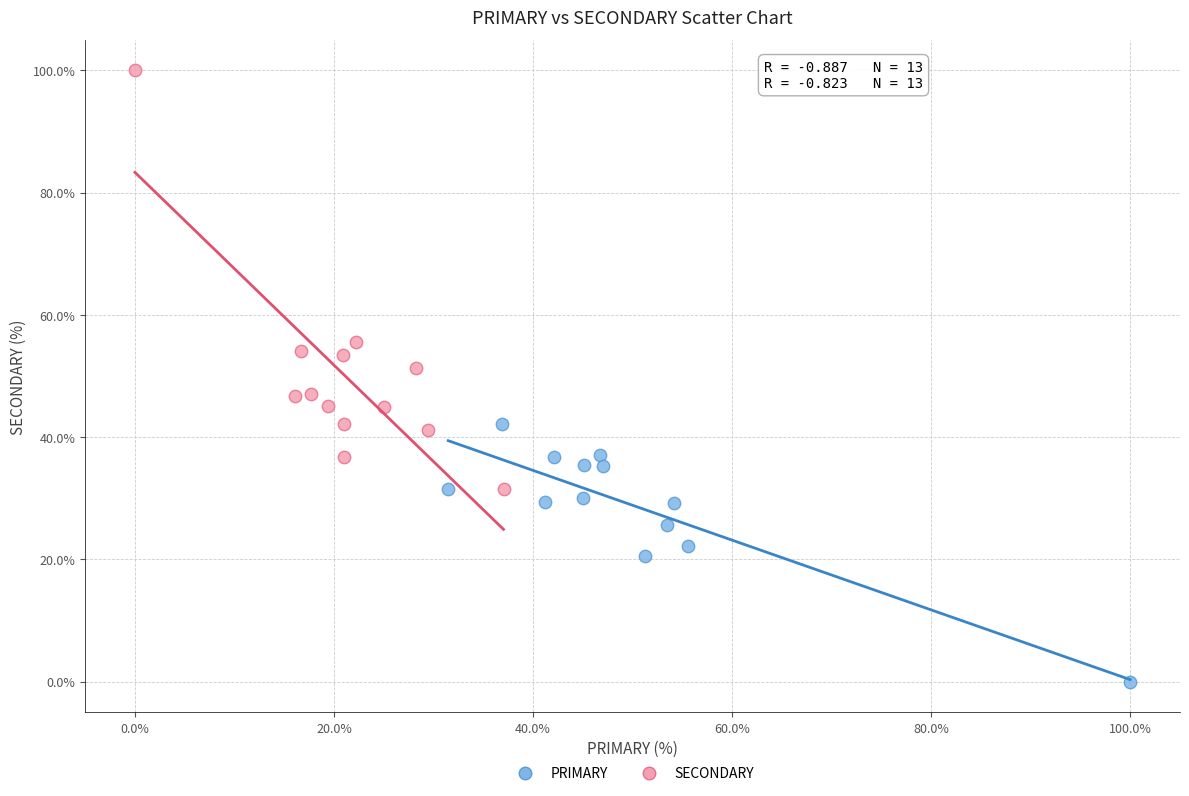

Which series has the largest Y range (max minus min)?

SECONDARY